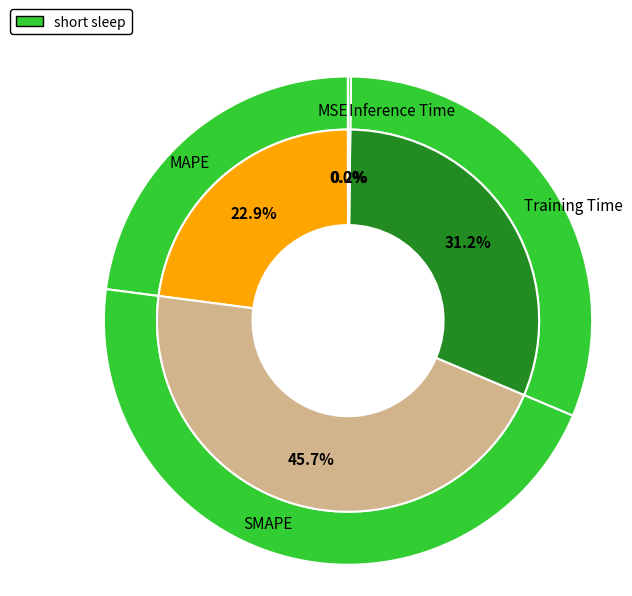

To the nearest percent, what portion does Training Time represent?

31%